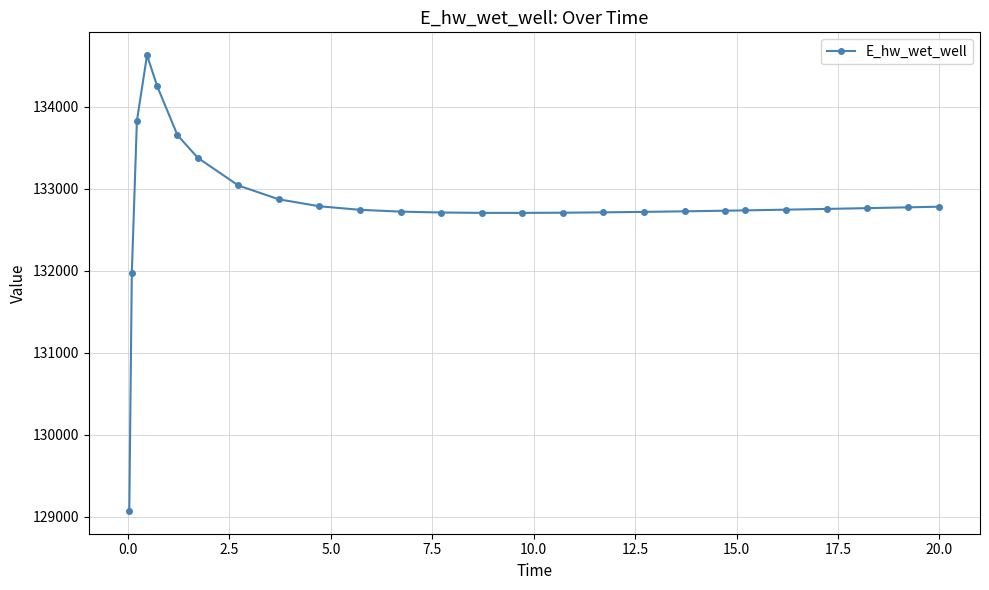

What is the value of the 17th point from the left?

132711.7